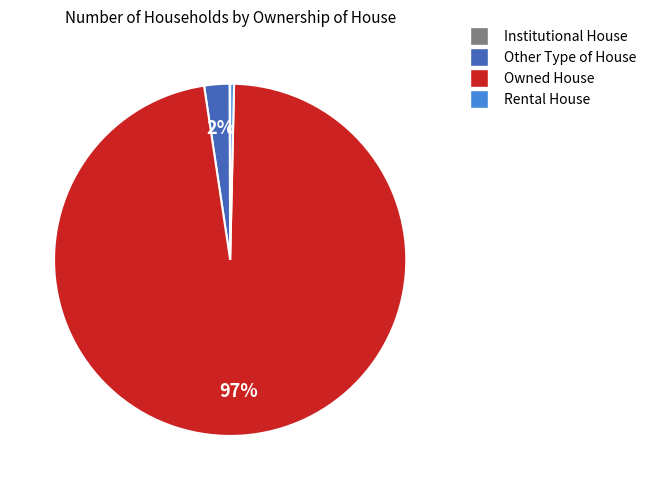

What is the ratio of the value at Other Type of House to the value at Rental House?

6.5